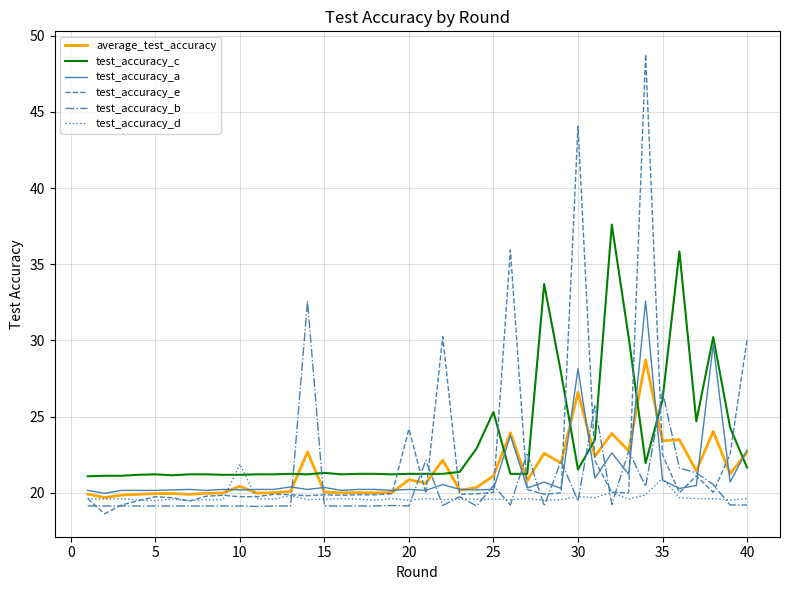

Which series has the largest range (max minus min)?

test_accuracy_e